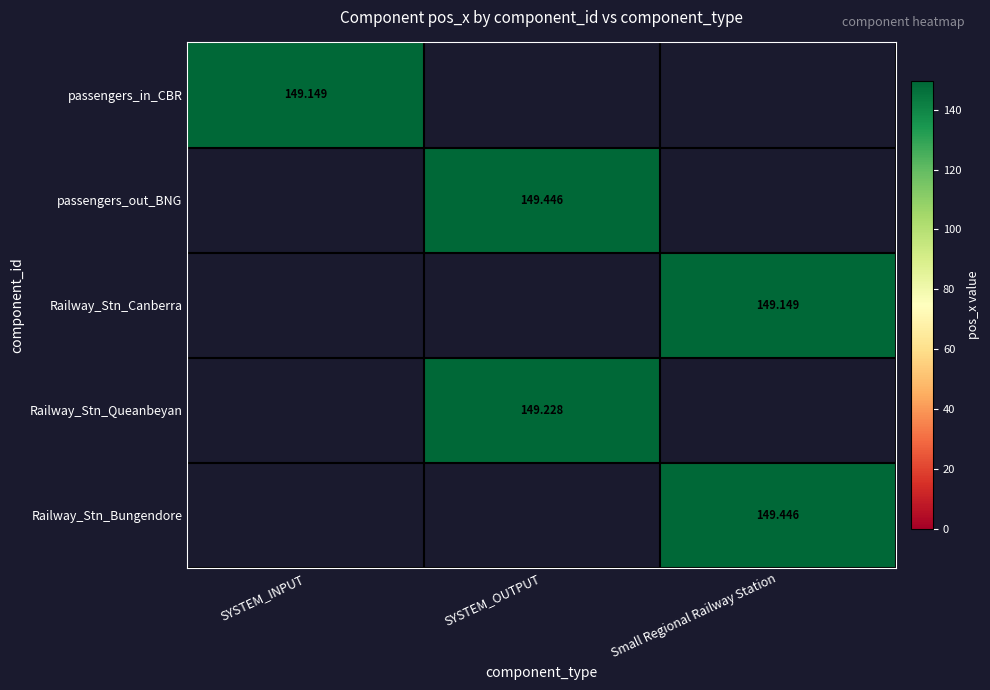

What value does the Railway_Stn_Queanbeyan series have at SYSTEM_OUTPUT?

149.2